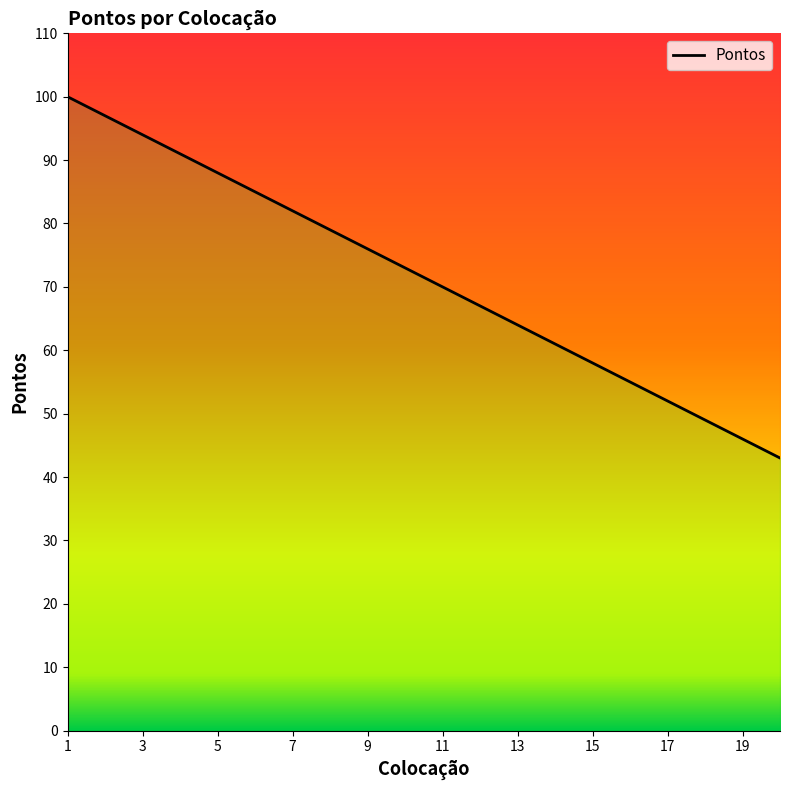

What is the smallest value displayed?

43